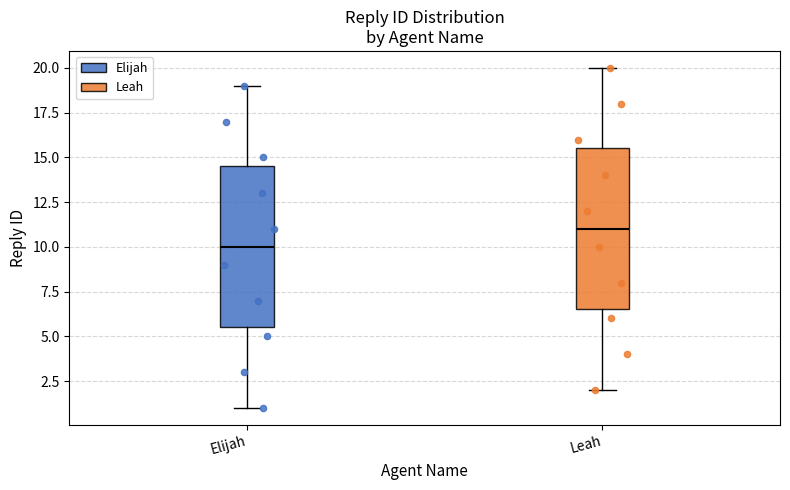

Reading left to right, transcribe this box plot: for each box, give where its median line is, the range the box spans, and where its two whiskers end, as read against the y-axis. The values are not printed on the chart, so give them approximately, as read against the axis.

Elijah: median 10.0, box 5.5 to 14.5, whiskers 1.0 to 19.0
Leah: median 11.0, box 6.5 to 15.5, whiskers 2.0 to 20.0